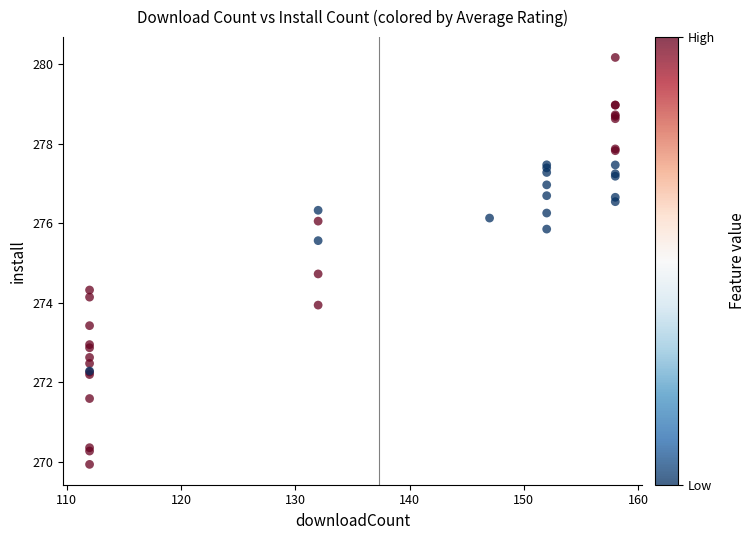

What Y value in the scatter plot is closest to 275?

274.7